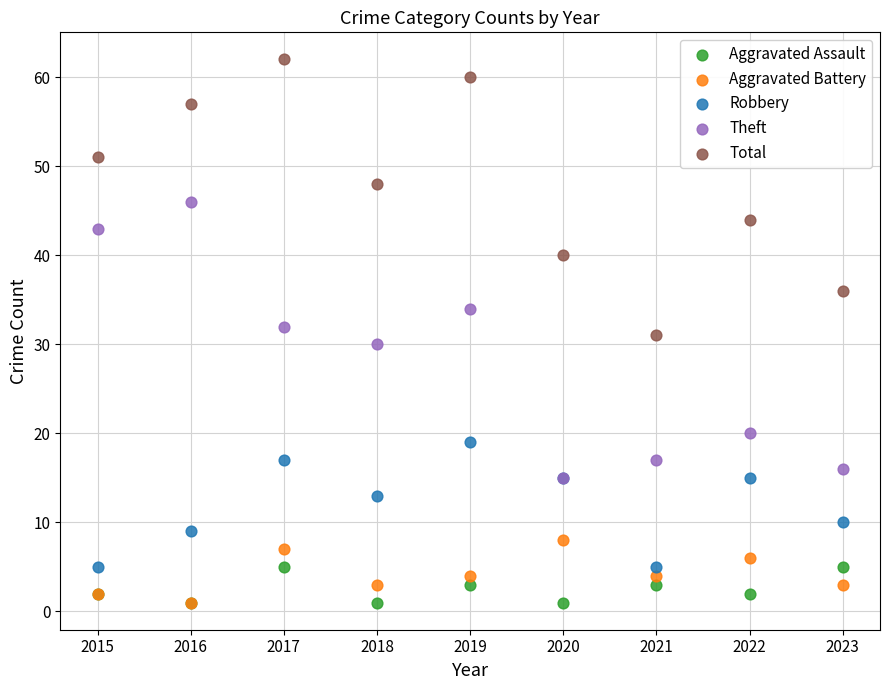

In the Robbery series, what Y value is closest to 12?

13